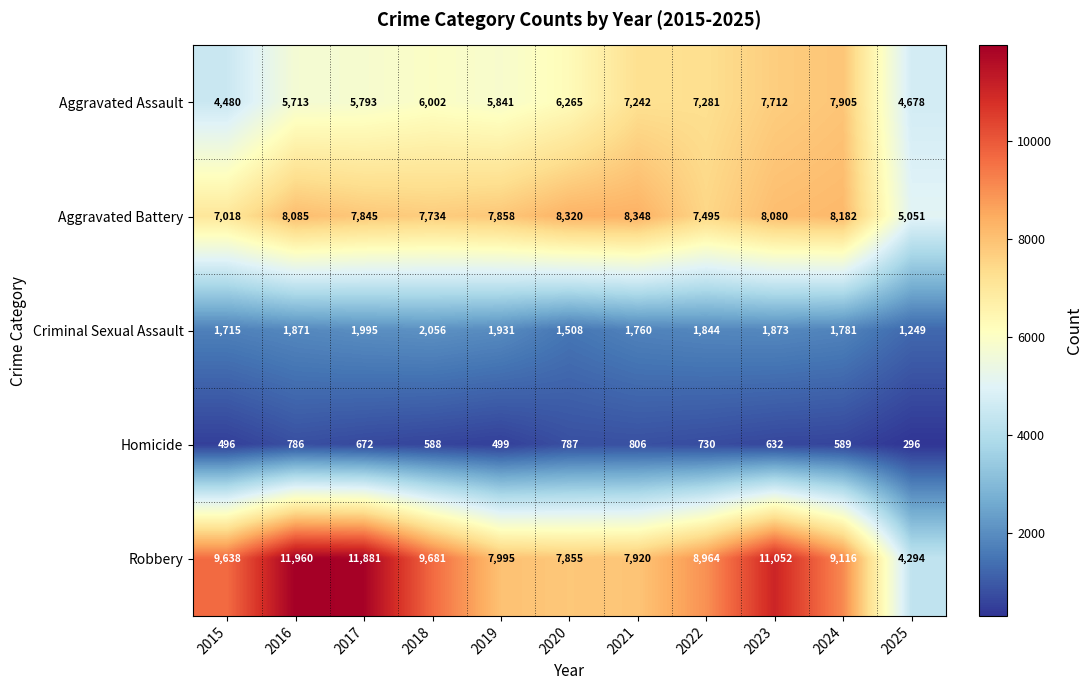

At which category is the sum across all series the highest?

2023